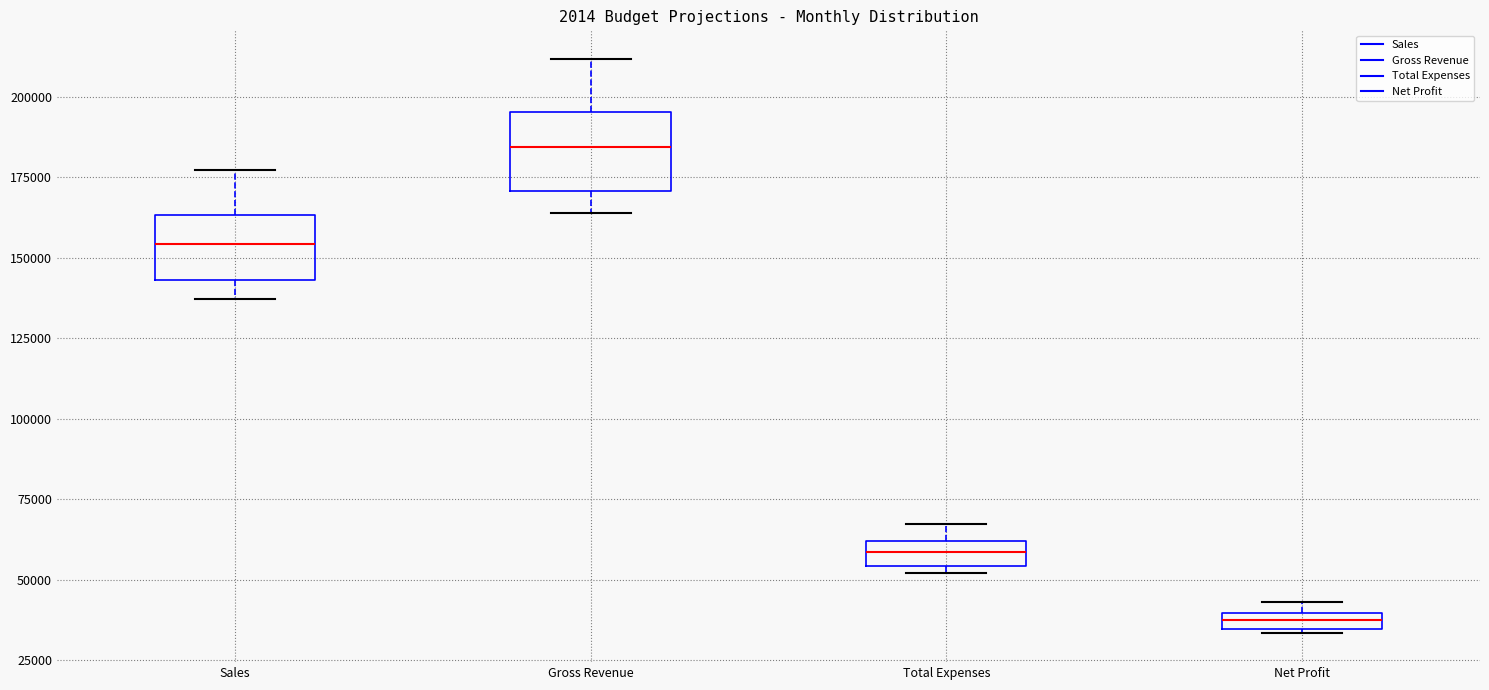

Which box has the lowest median line?

Net Profit